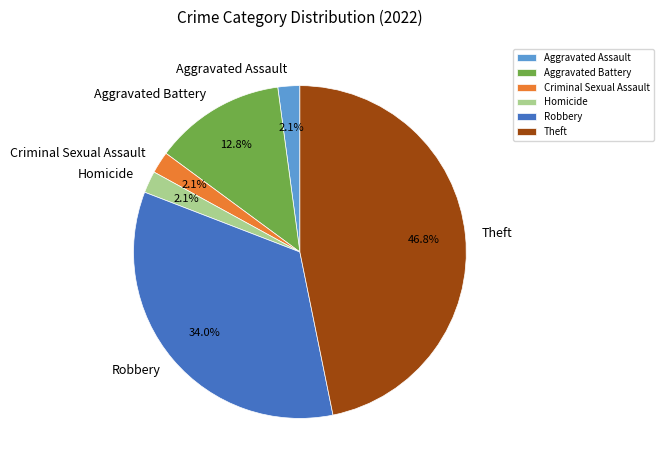

Does any single category account for the majority?

No